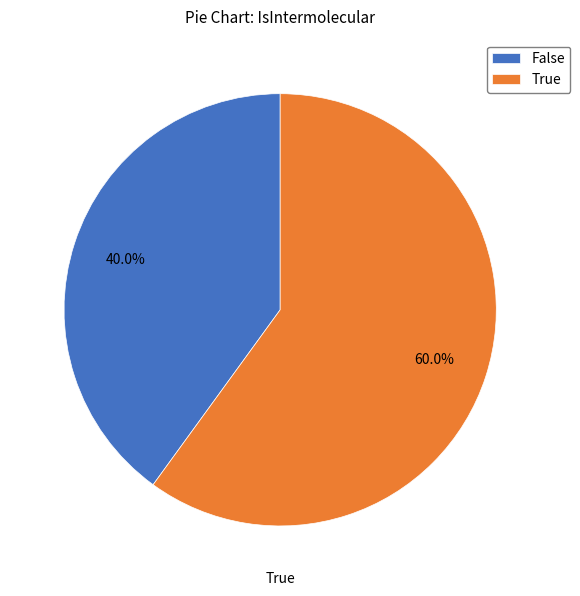

What is the smallest slice in the pie chart?

False